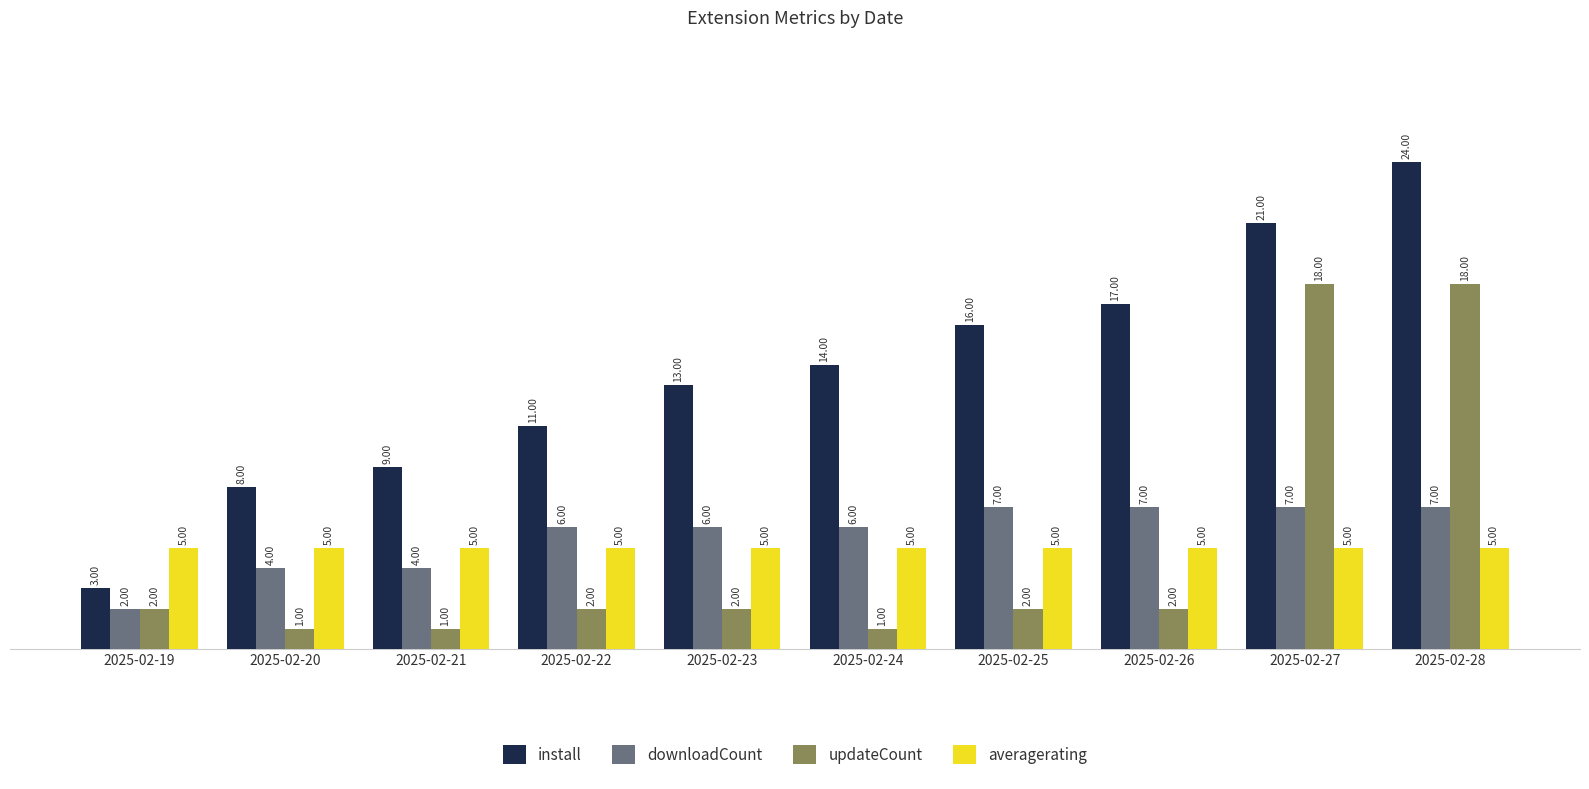

Which category has the highest value in the install series?

2025-02-28